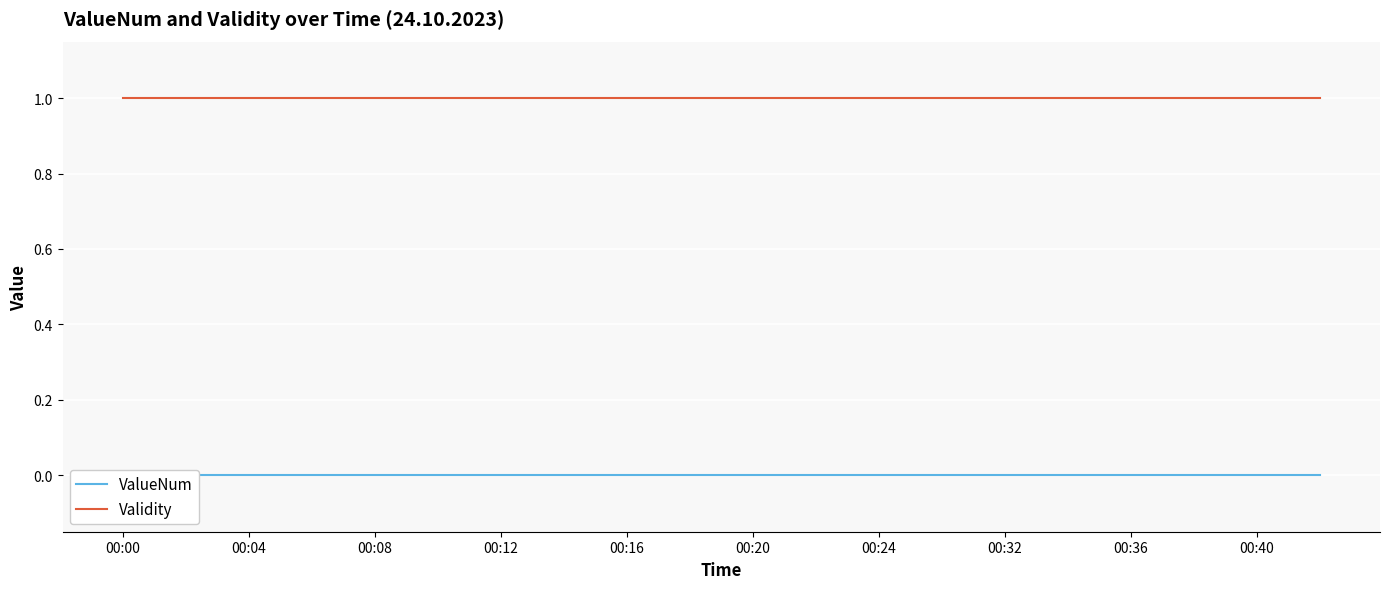

Reading left to right, transcribe all the data shown in this chart.

ValueNum: 0	0	0	0	0	0	0	0	0	0	0	0	0	0	0	0	0	0	0	0
Validity: 1	1	1	1	1	1	1	1	1	1	1	1	1	1	1	1	1	1	1	1